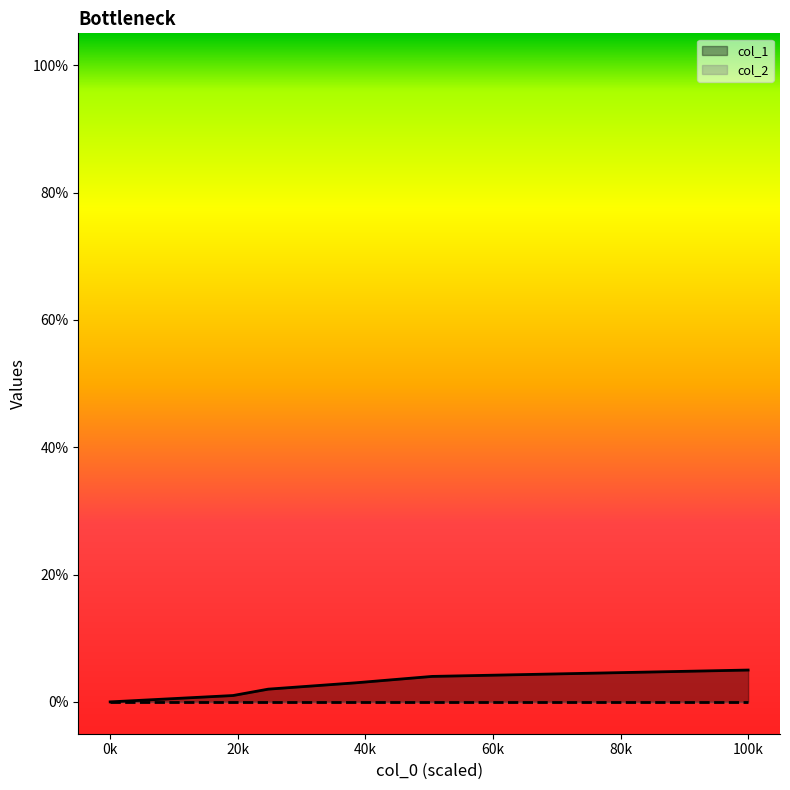

What is the maximum value shown in the chart?

5